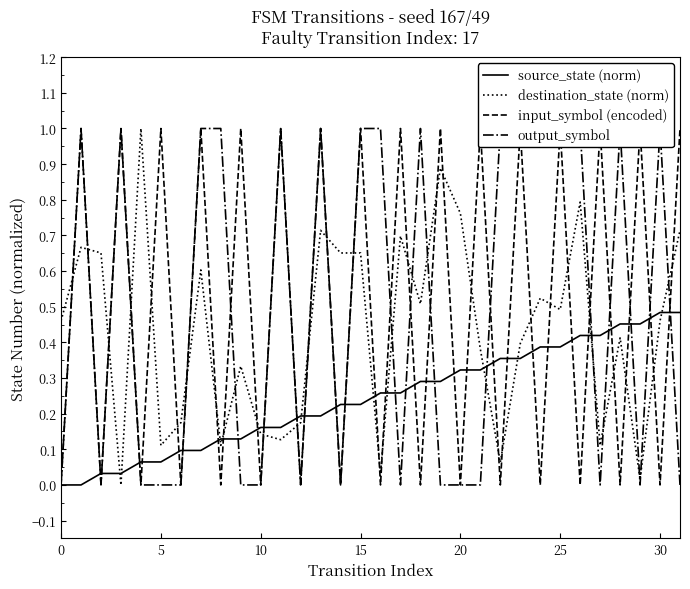

At how many categories does at least one series exceed 0?

32